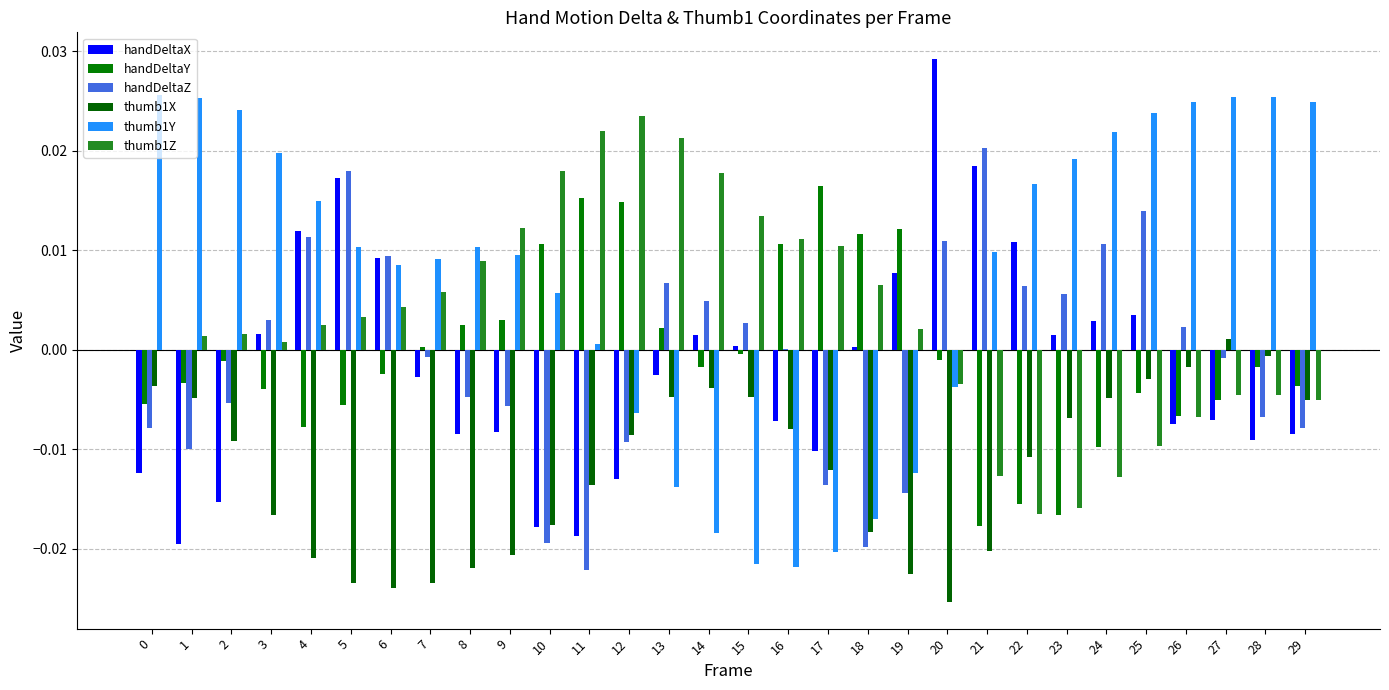

Rank the categories by handDeltaX value from lowest to highest.

1, 11, 10, 2, 12, 0, 17, 28, 29, 8, 9, 26, 16, 27, 7, 13, 18, 15, 23, 14, 3, 24, 25, 19, 6, 22, 4, 5, 21, 20